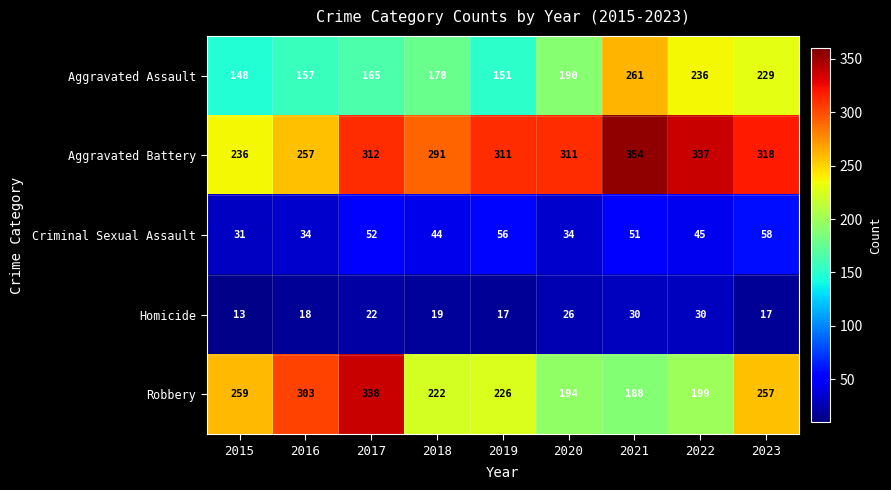

What is the difference between the highest and lowest values at 2023?

301